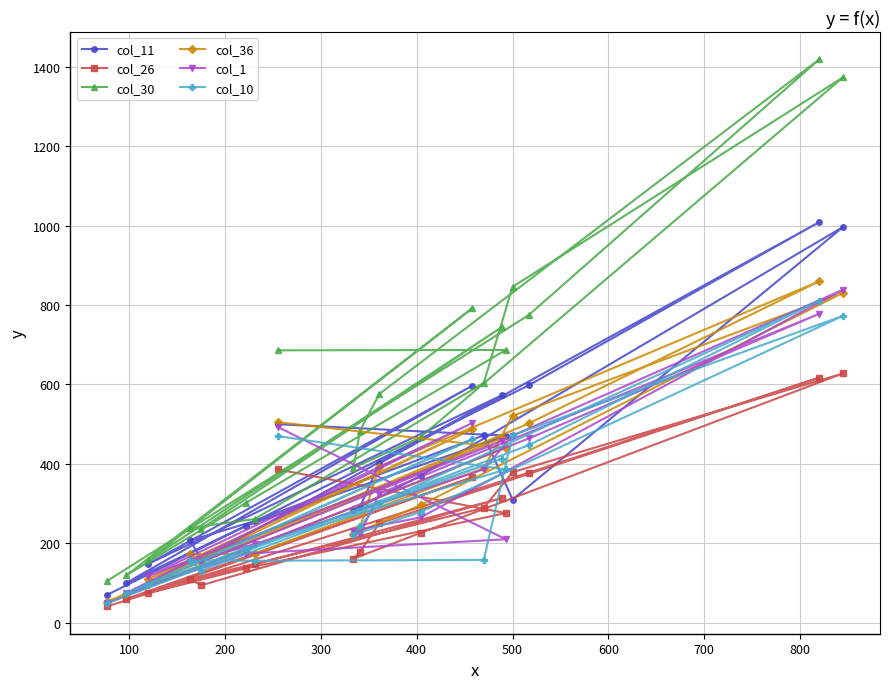

What is the maximum value shown in the chart?

1419